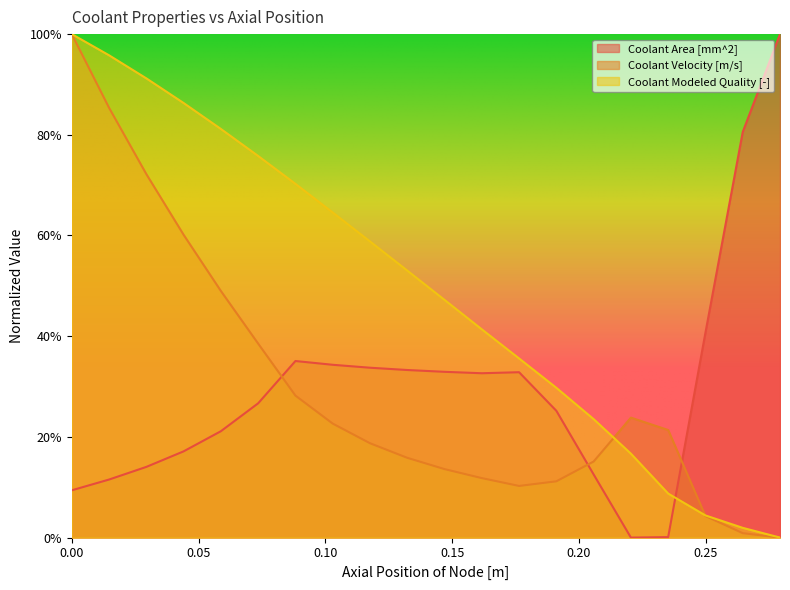

The Coolant Velocity [m/s] series shows 0.4 at 0.2352038808630033. True or false?

False